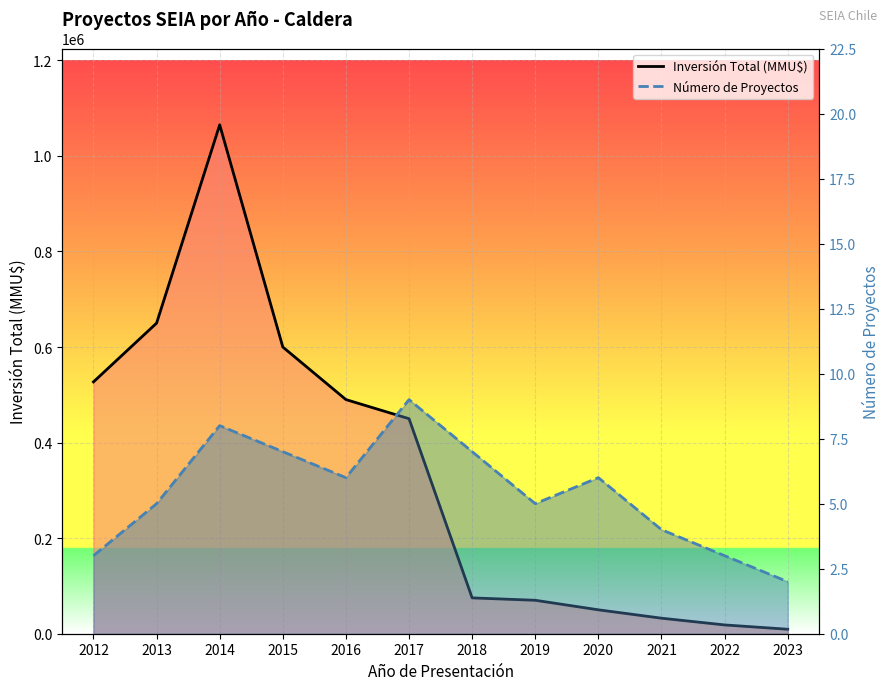

At how many categories does at least one series exceed 675924?

1